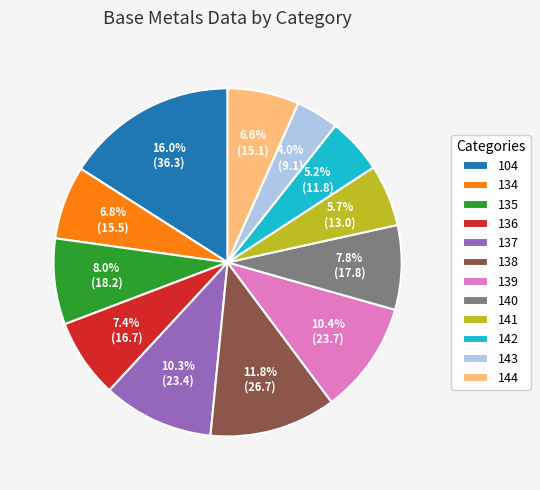

What is the total percentage of 134 and 104?

22.8%